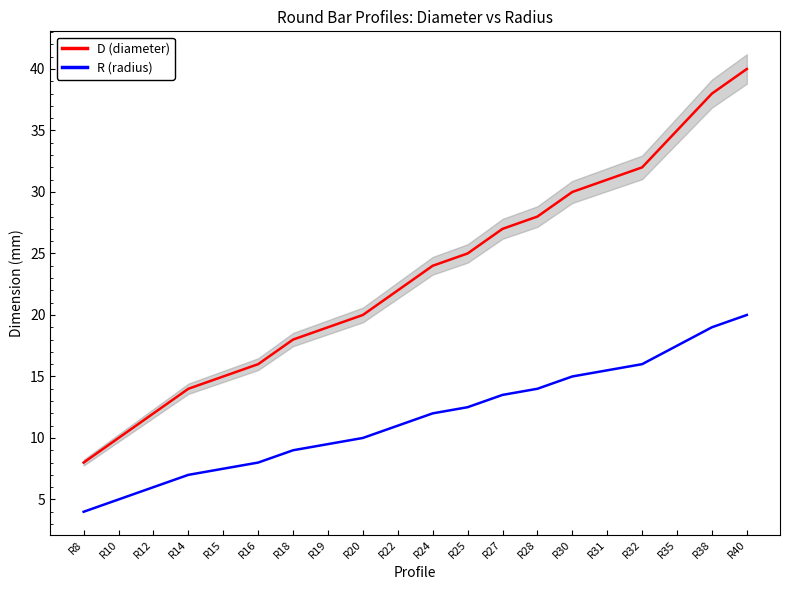

Which series changed the most between R12 and R16?

D (diameter)